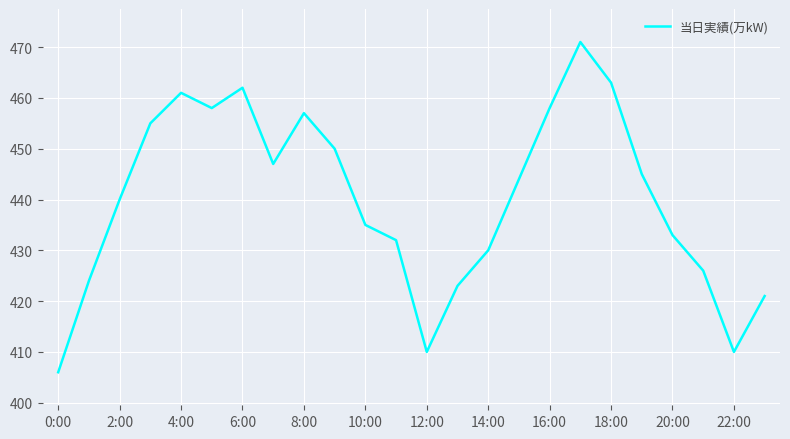

What is the difference between the maximum and minimum values?

65